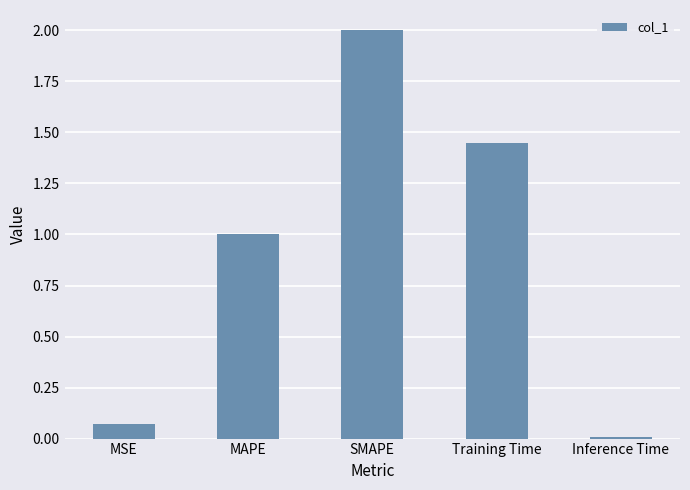

Does the chart contain any negative values?

No